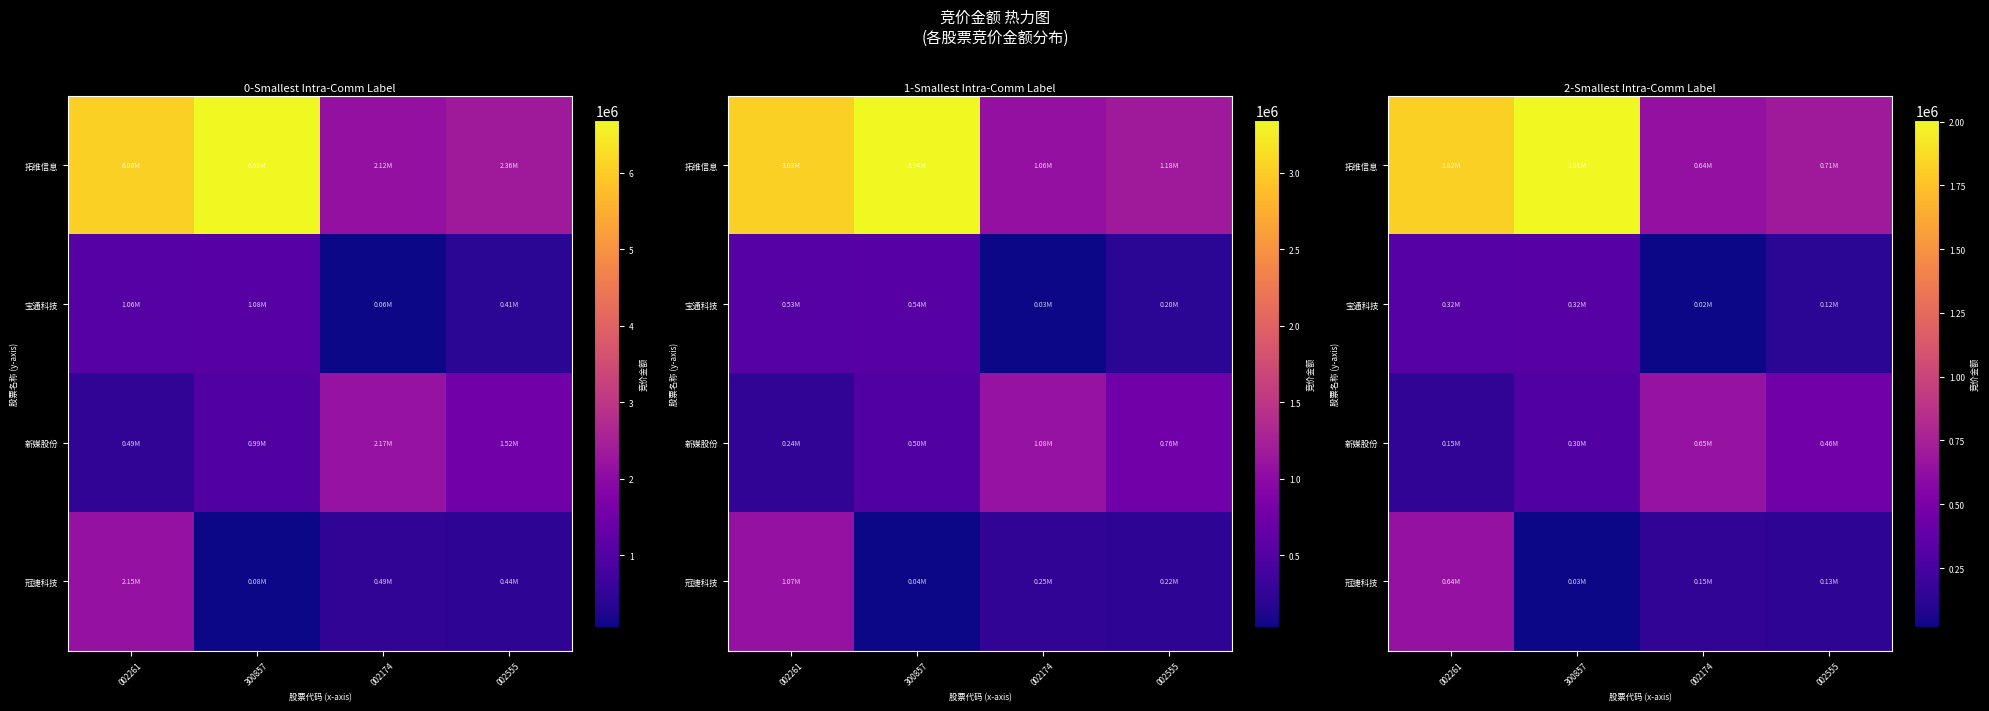

What is the difference between the maximum and minimum values in the 拓维信息 series?

1371470.7